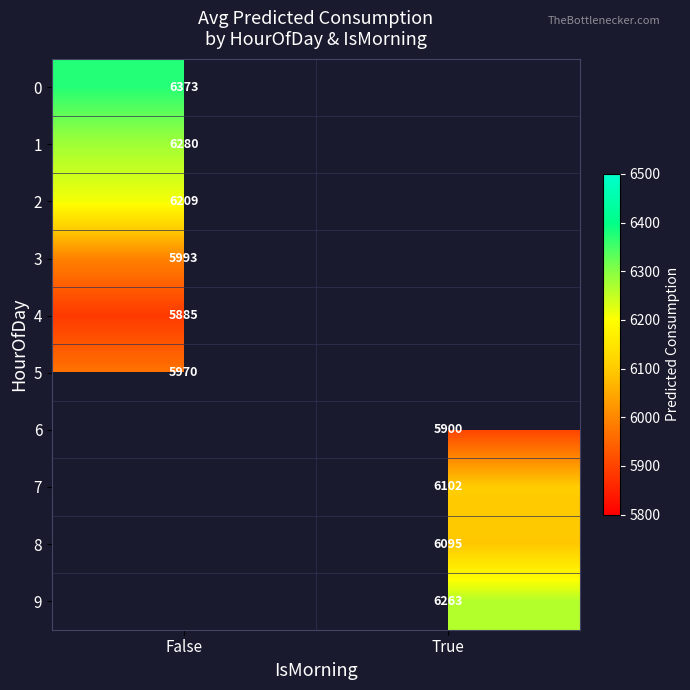

Is the value of 6 at True greater than the value of 5 at False?

No